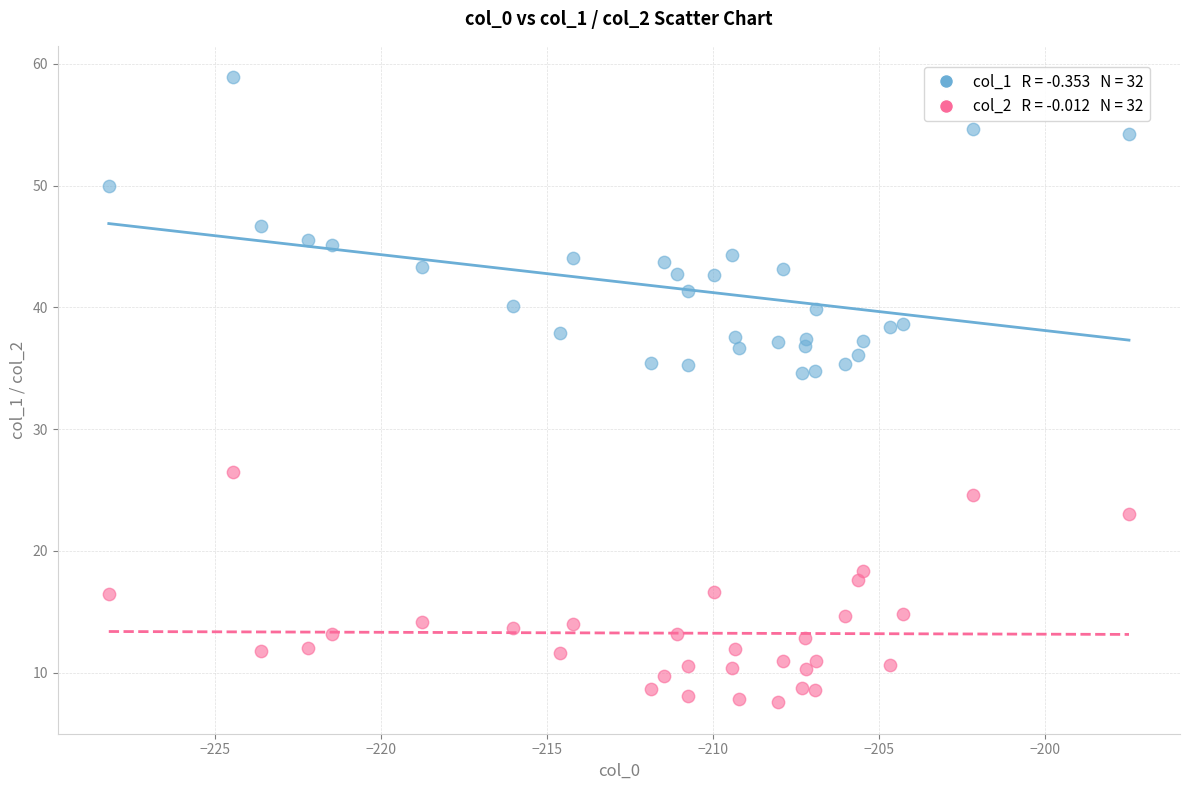

Across all data points, what is the range of Y values (max minus min)?

51.4